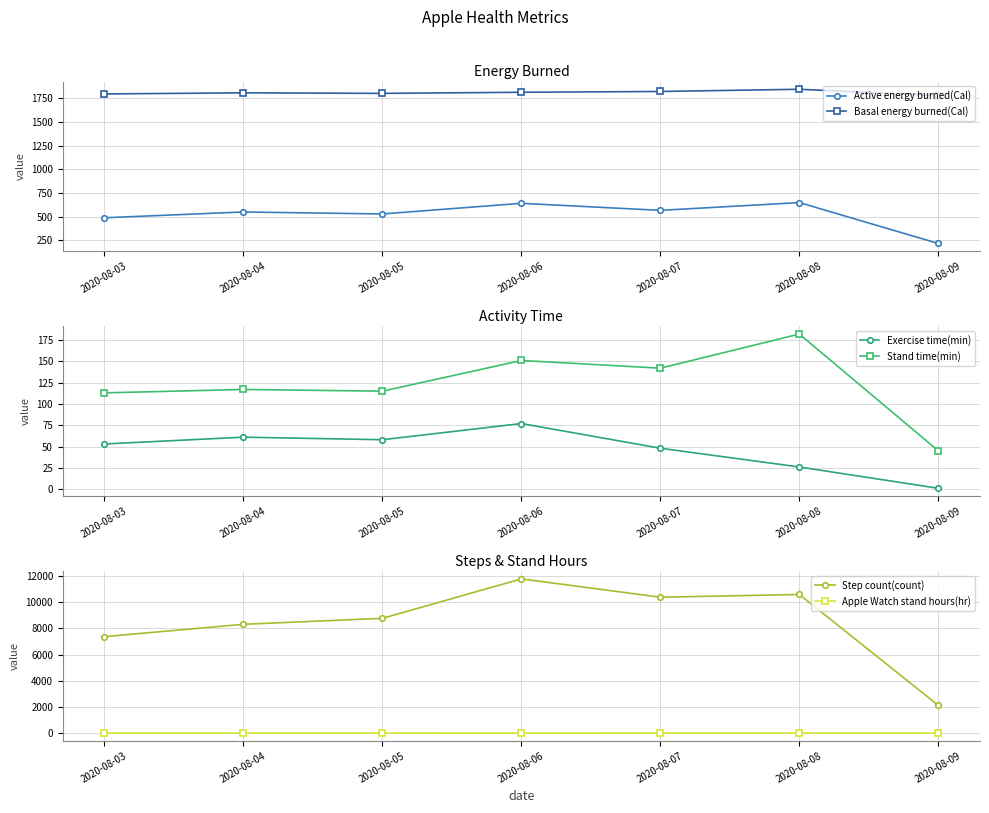

What is the maximum value for Step count(count)?

11789.0